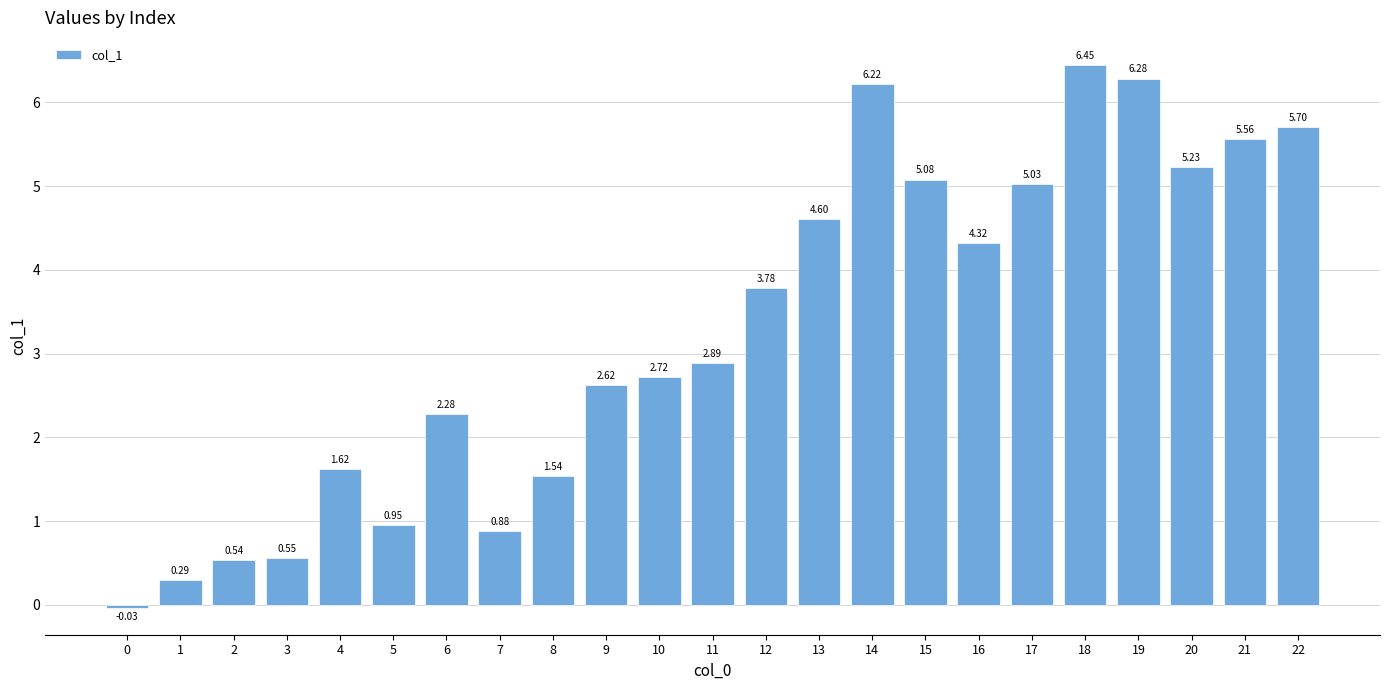

At which label does the data first exceed 2?

6